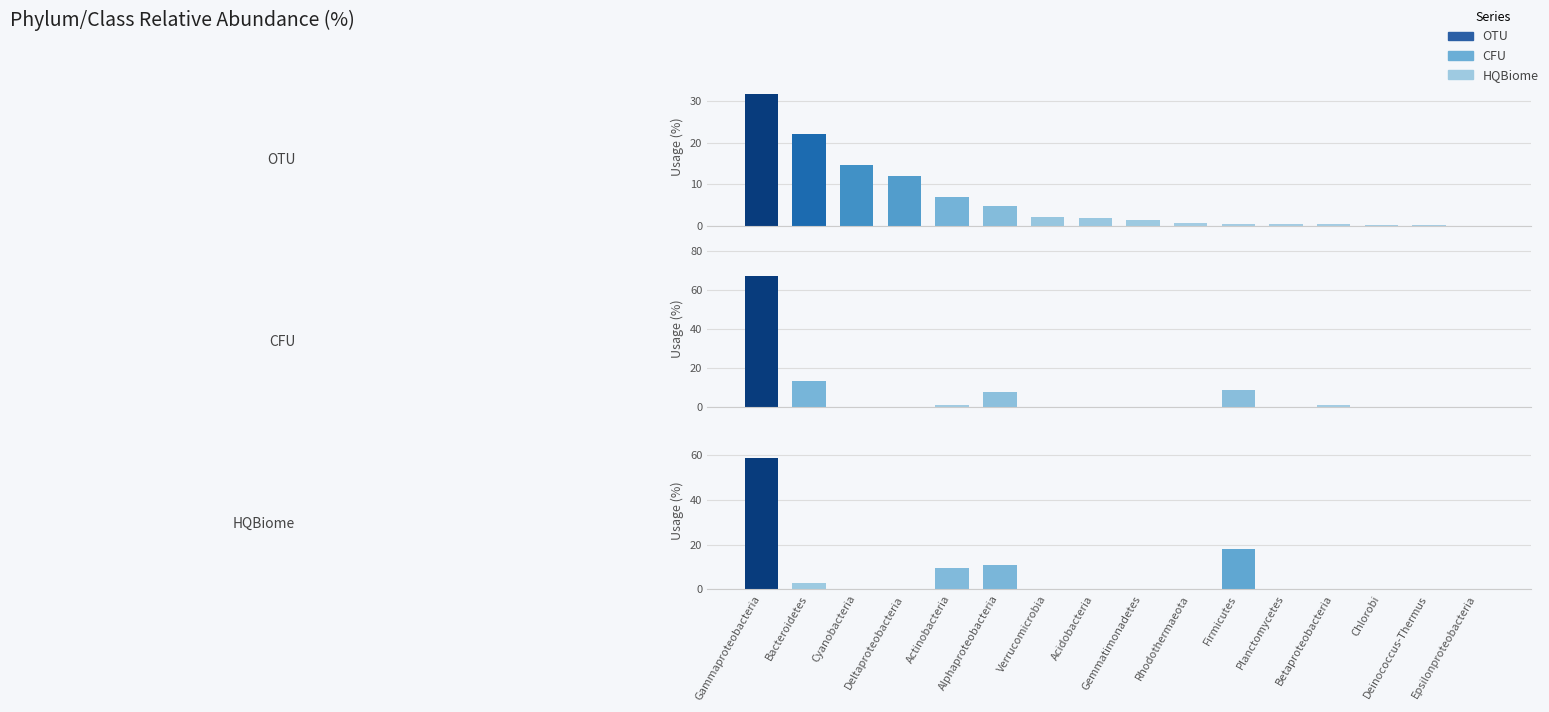

How many categories are shown in the chart?

16